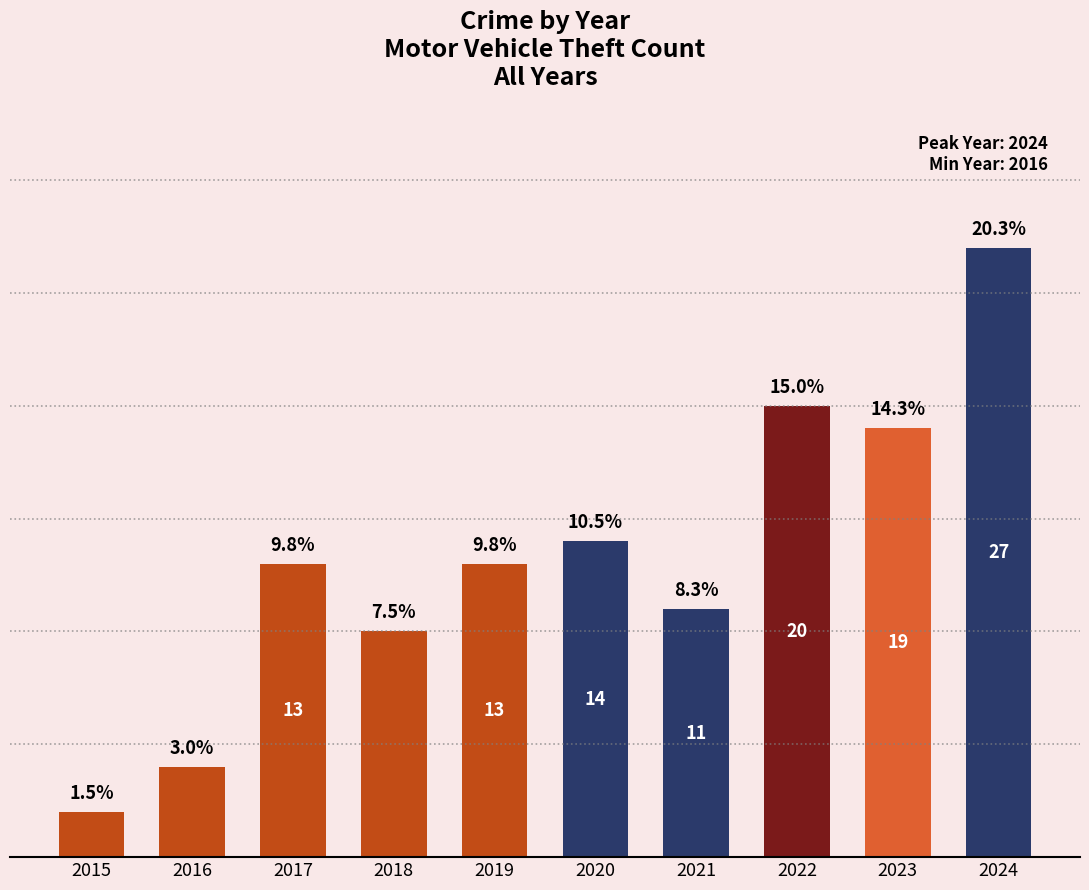

Is it true that the value at 2021 is 11?

True